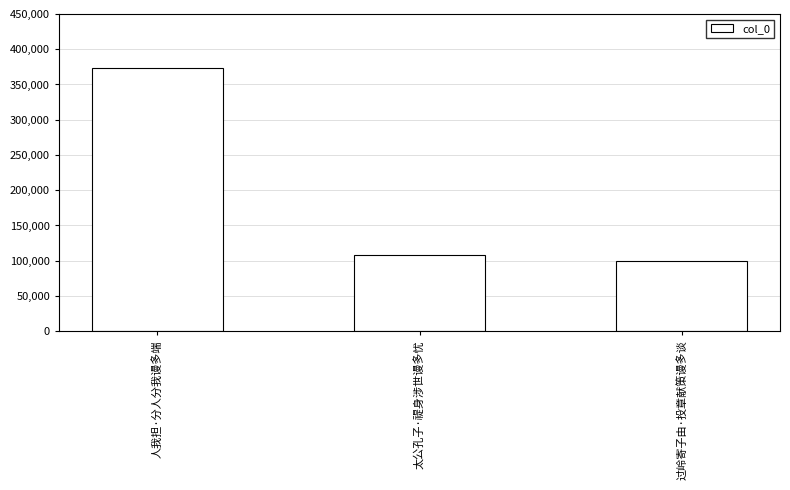

What is the average value?

193544